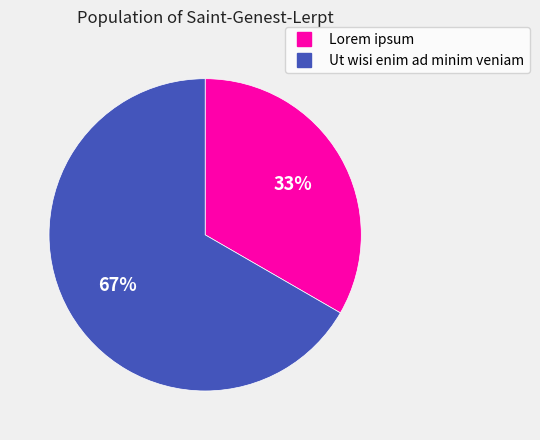

To the nearest percent, what portion does Lorem ipsum represent?

33%